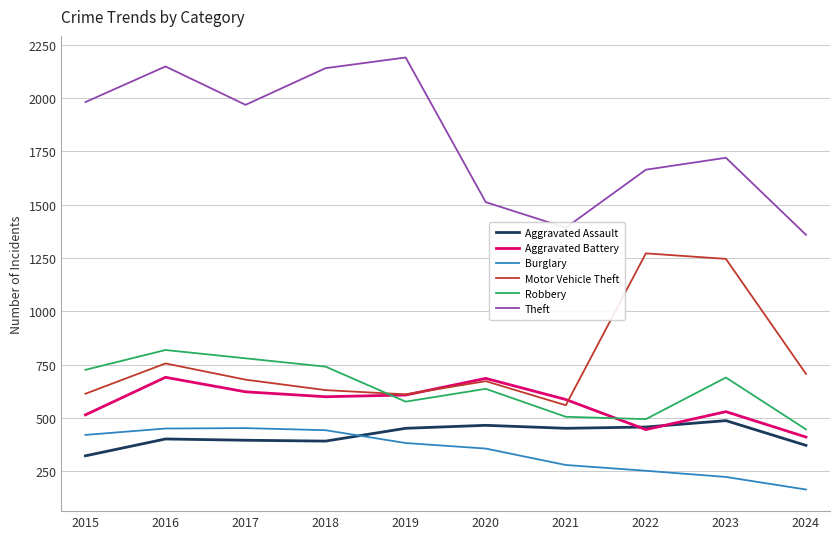

What is the minimum value for Theft?

1359